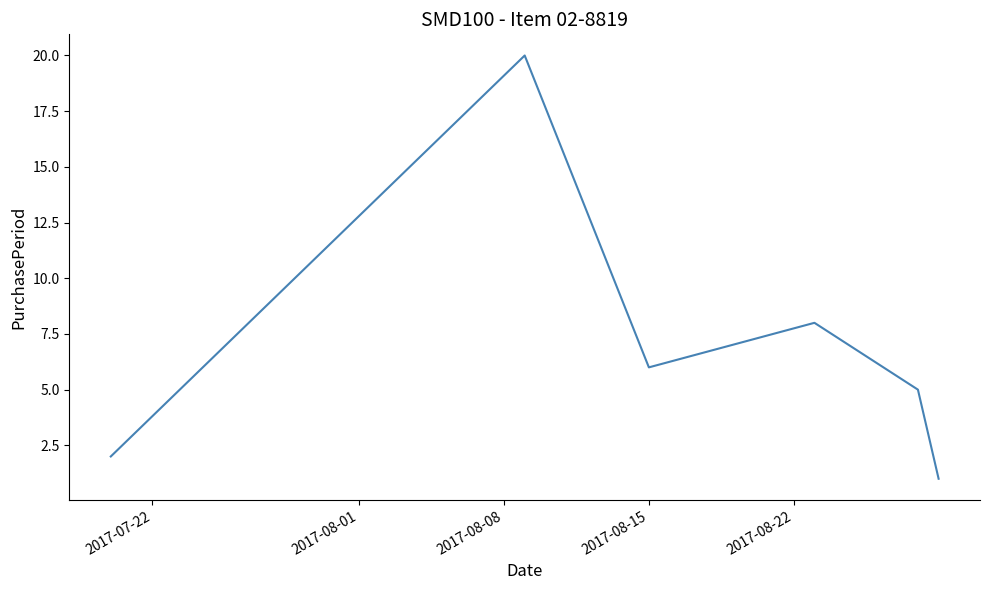

How many interior local peaks (higher than both neighbors) does the data have?

2